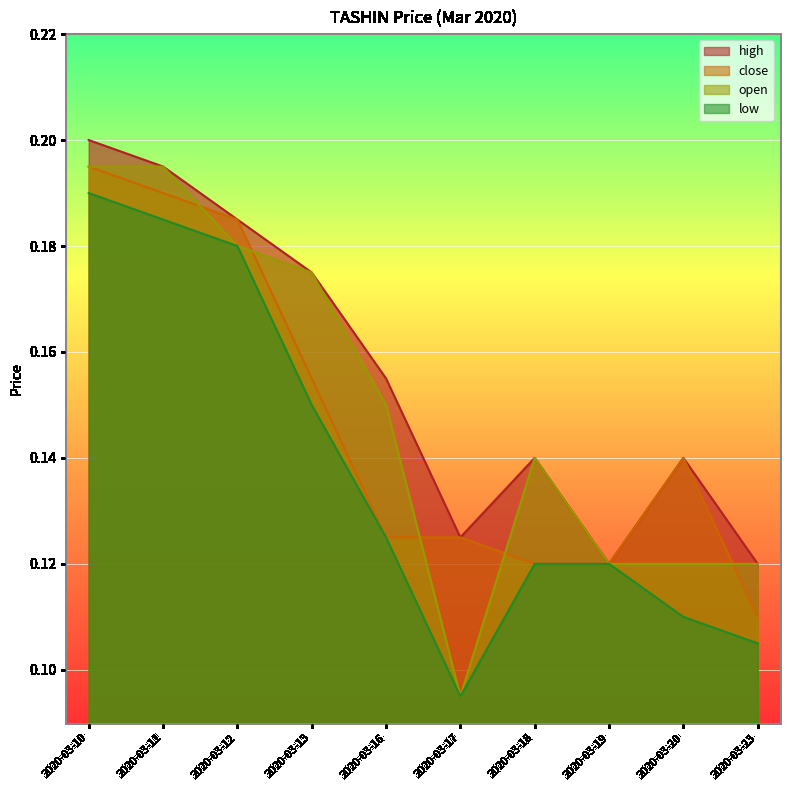

How many lines are shown in the chart?

4